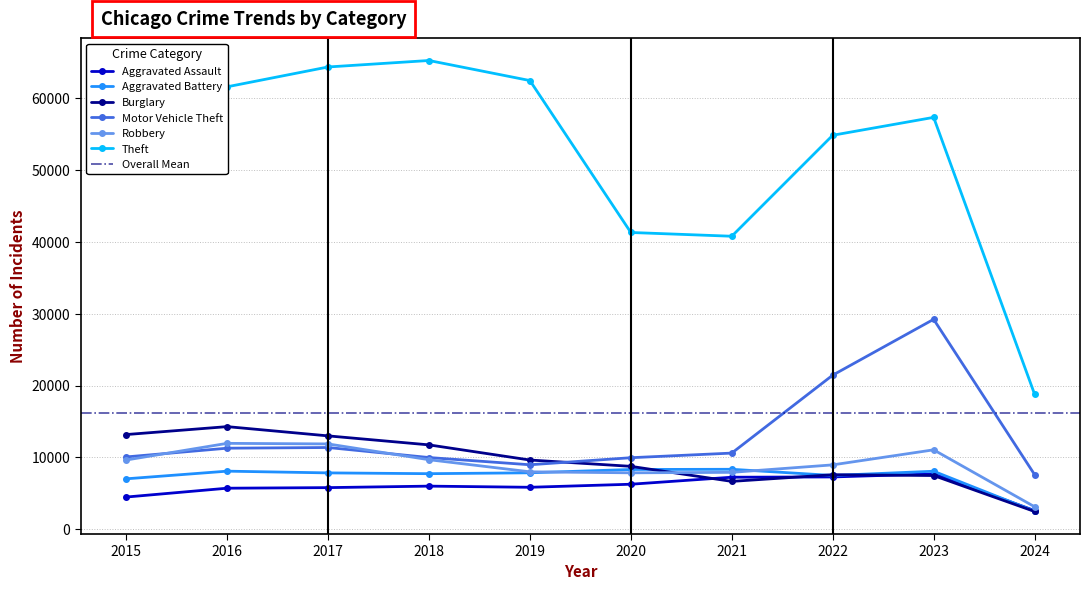

Where does the Aggravated Assault series first go above 6001?

2020